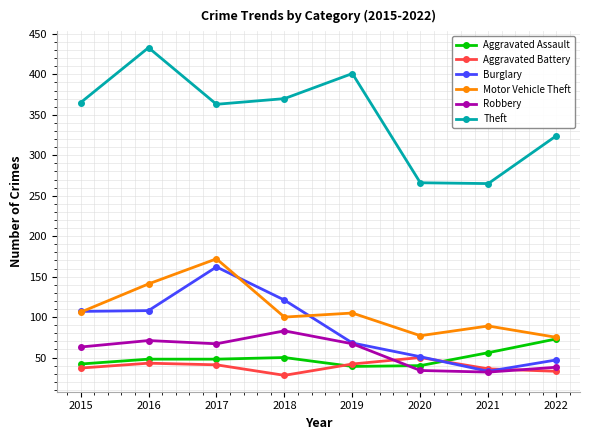

What is the difference between the highest and lowest values at 2021?

233